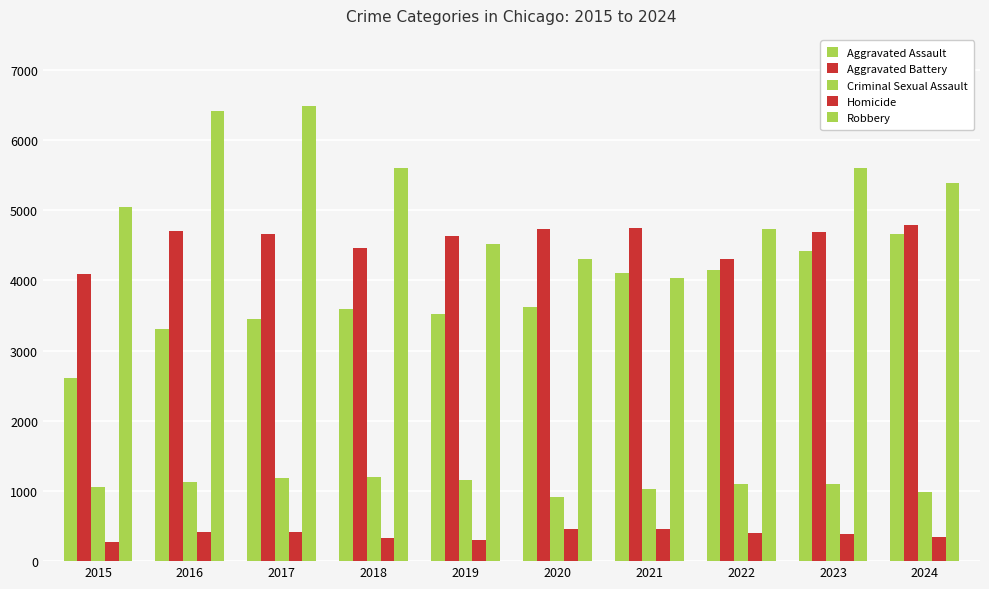

The value of Aggravated Assault at 2022 is 4147. True or false?

True